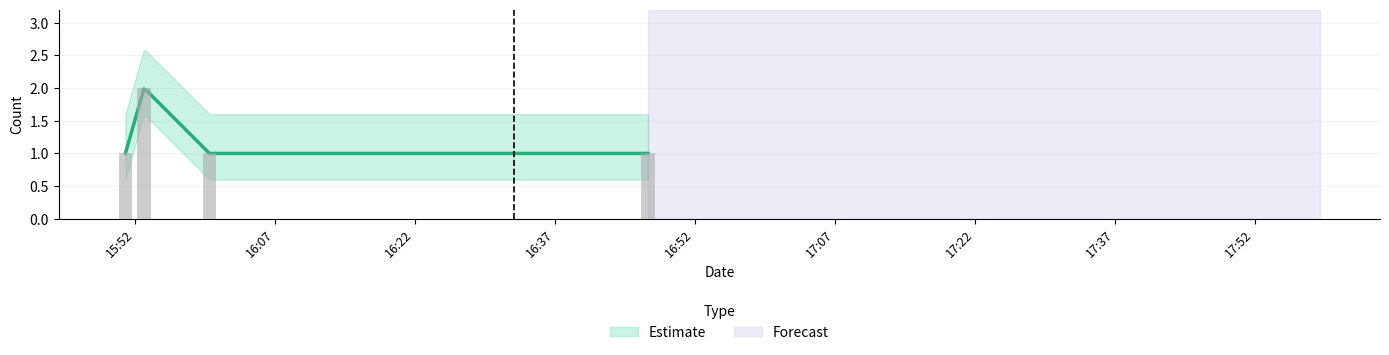

What is the minimum value shown in the chart?

1